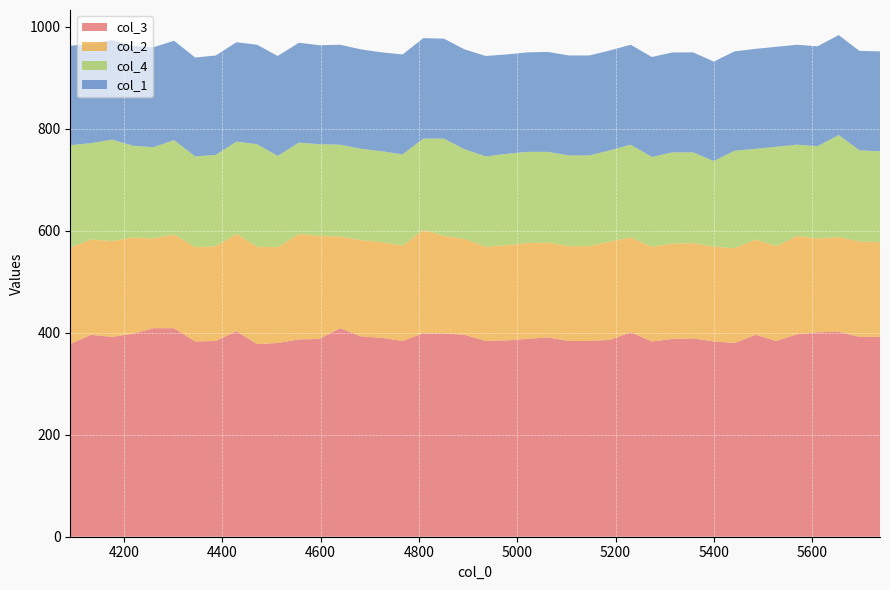

Reading left to right, what are all the values shown in this chart?

col_3: 4091=378	4133=396	4176=392	4218=398	4260=409	4302=409	4345=383	4387=384	4429=403	4471=378	4513=380	4556=387	4598=388	4640=409	4682=393	4725=390	4767=384	4809=399	4851=399	4893=396	4936=384	4978=385	5020=388	5062=391	5105=384	5147=384	5189=386	5231=401	5274=383	5316=388	5358=389	5400=383	5442=380	5485=396	5527=384	5569=397	5611=401	5654=402	5696=392	5738=392
col_2: 4091=189	4133=187	4176=188	4218=189	4260=176	4302=184	4345=185	4387=186	4429=191	4471=191	4513=188	4556=207	4598=202	4640=180	4682=189	4725=188	4767=187	4809=203	4851=191	4893=188	4936=185	4978=187	5020=188	5062=186	5105=186	5147=186	5189=193	5231=186	5274=186	5316=187	5358=187	5400=186	5442=186	5485=187	5527=186	5569=193	5611=184	5654=186	5696=187	5738=186
col_4: 4091=201	4133=189	4176=199	4218=180	4260=179	4302=185	4345=178	4387=179	4429=181	4471=201	4513=179	4556=179	4598=180	4640=180	4682=179	4725=178	4767=179	4809=179	4851=191	4893=176	4936=177	4978=179	5020=179	5062=178	5105=178	5147=178	5189=179	5231=182	5274=176	5316=179	5358=178	5400=168	5442=191	5485=178	5527=195	5569=179	5611=181	5654=200	5696=179	5738=178
col_1: 4091=195	4133=195	4176=195	4218=196	4260=196	4302=195	4345=194	4387=195	4429=195	4471=195	4513=196	4556=196	4598=194	4640=196	4682=195	4725=194	4767=196	4809=197	4851=196	4893=196	4936=197	4978=195	5020=195	5062=196	5105=196	5147=196	5189=196	5231=196	5274=196	5316=196	5358=196	5400=195	5442=195	5485=196	5527=196	5569=196	5611=196	5654=196	5696=195	5738=196